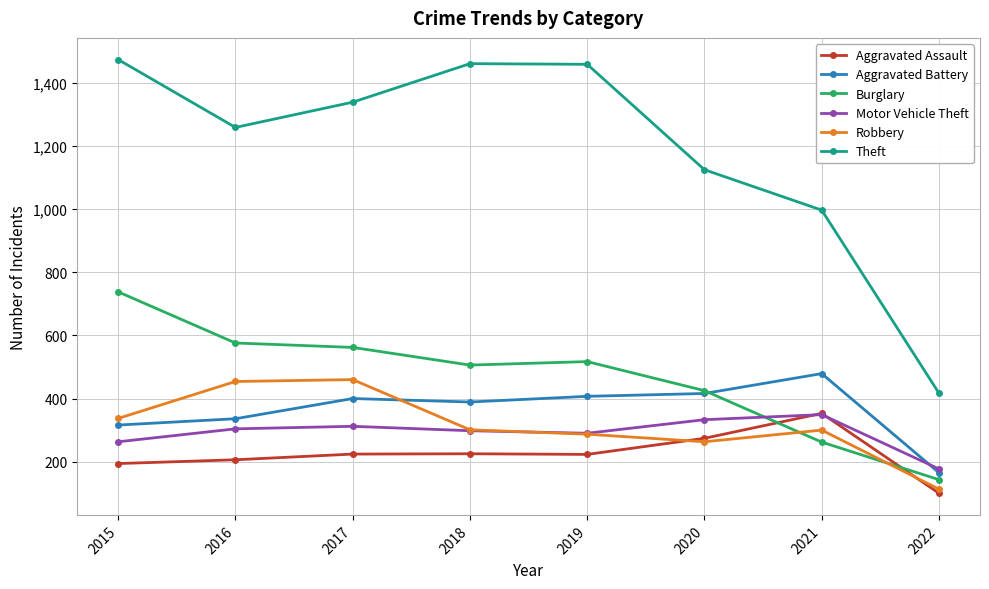

What is the sum of the Robbery values at 2016 and 2018?

755